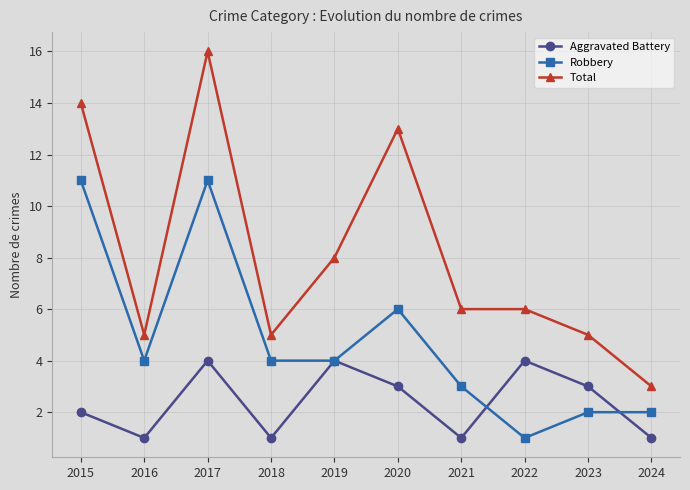

Which series has the largest range (max minus min)?

Total